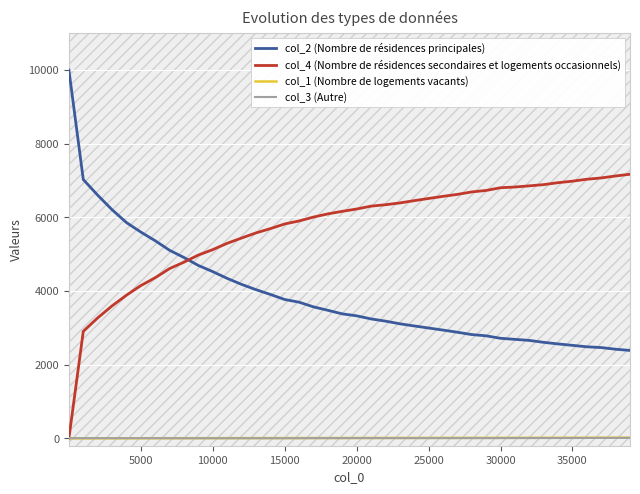

True or false: col_2 (Nombre de résidences principales) and col_4 (Nombre de résidences secondaires et logements occasionnels) cross at least once.

True